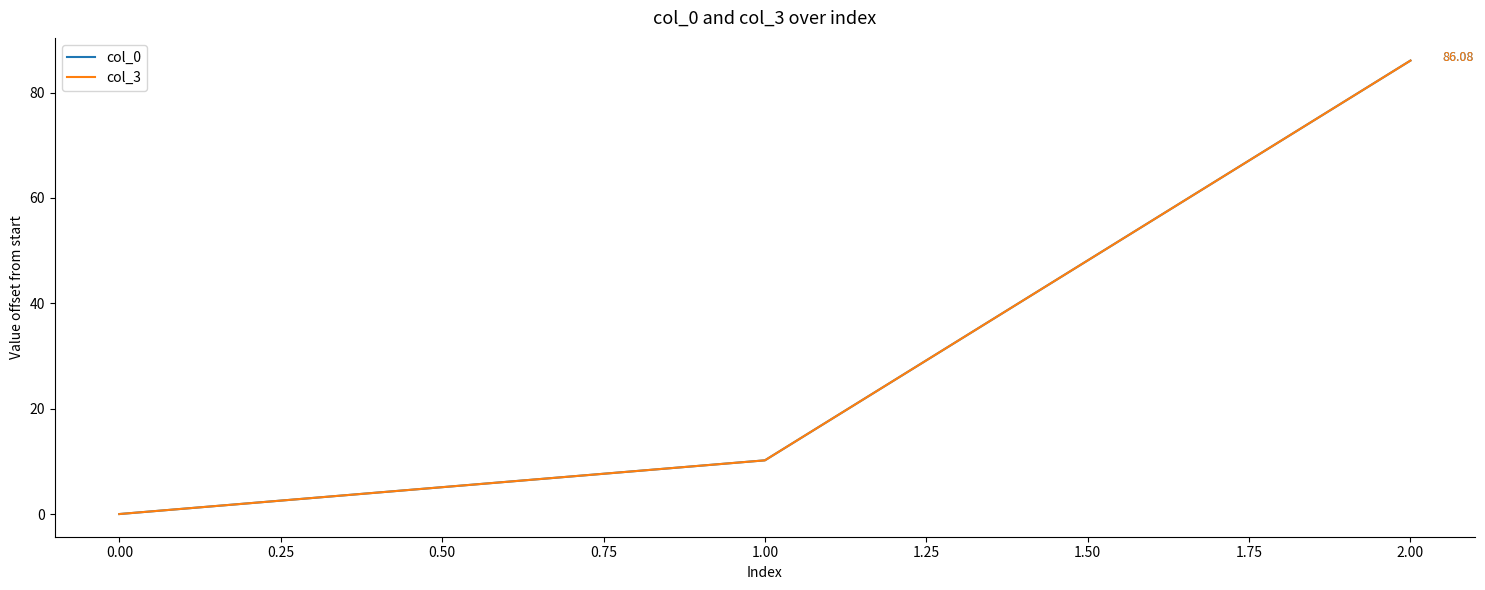

At which category is the sum across all series the highest?

2.00